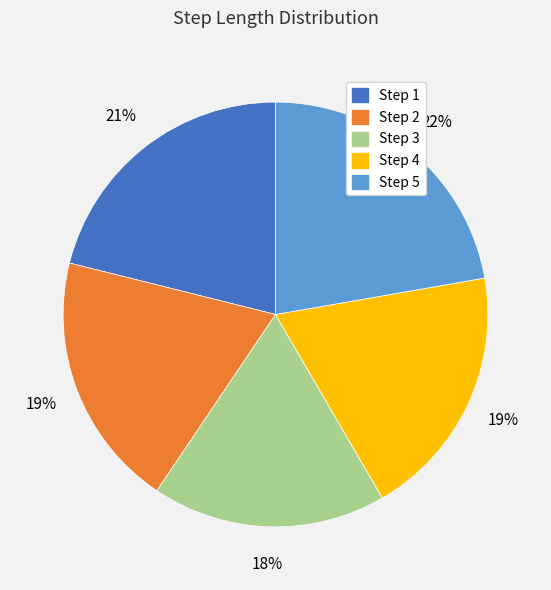

Which has a higher value, Step 3 or Step 2?

Step 2